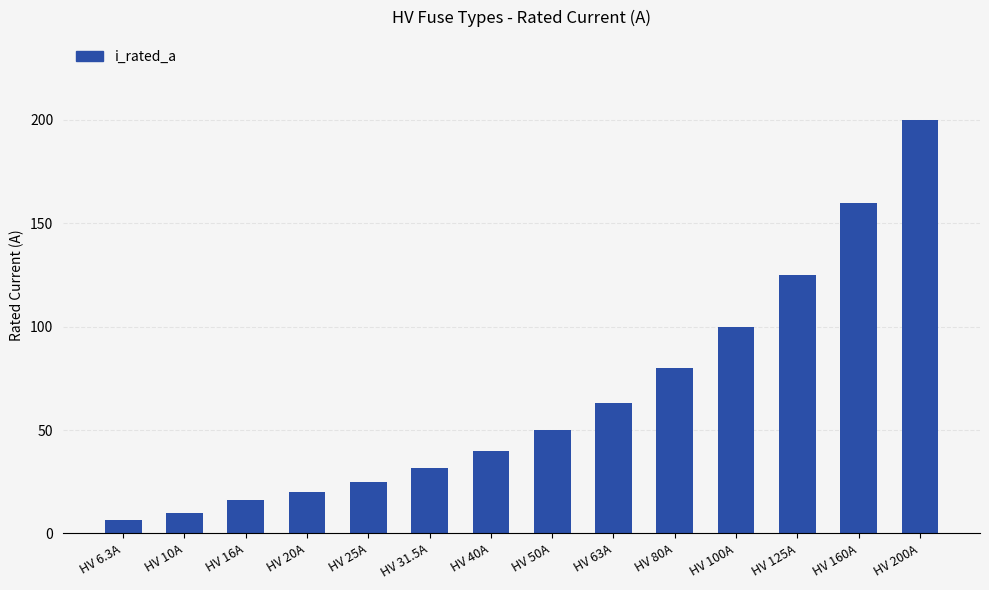

The chart shows a value of 151.1 at HV 100A. True or false?

False